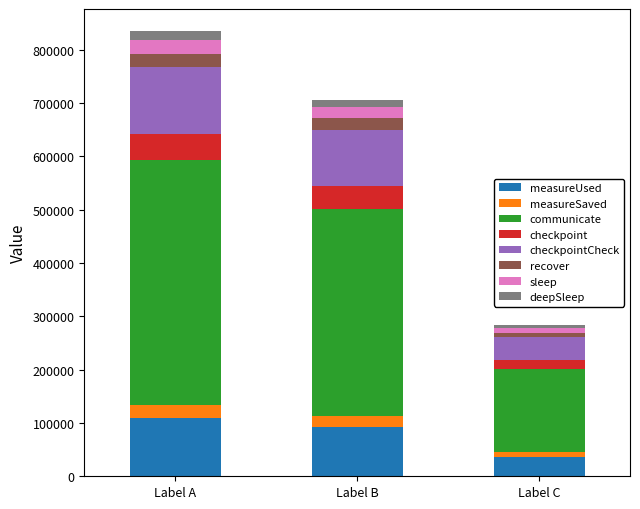

Are the bars horizontal?

No